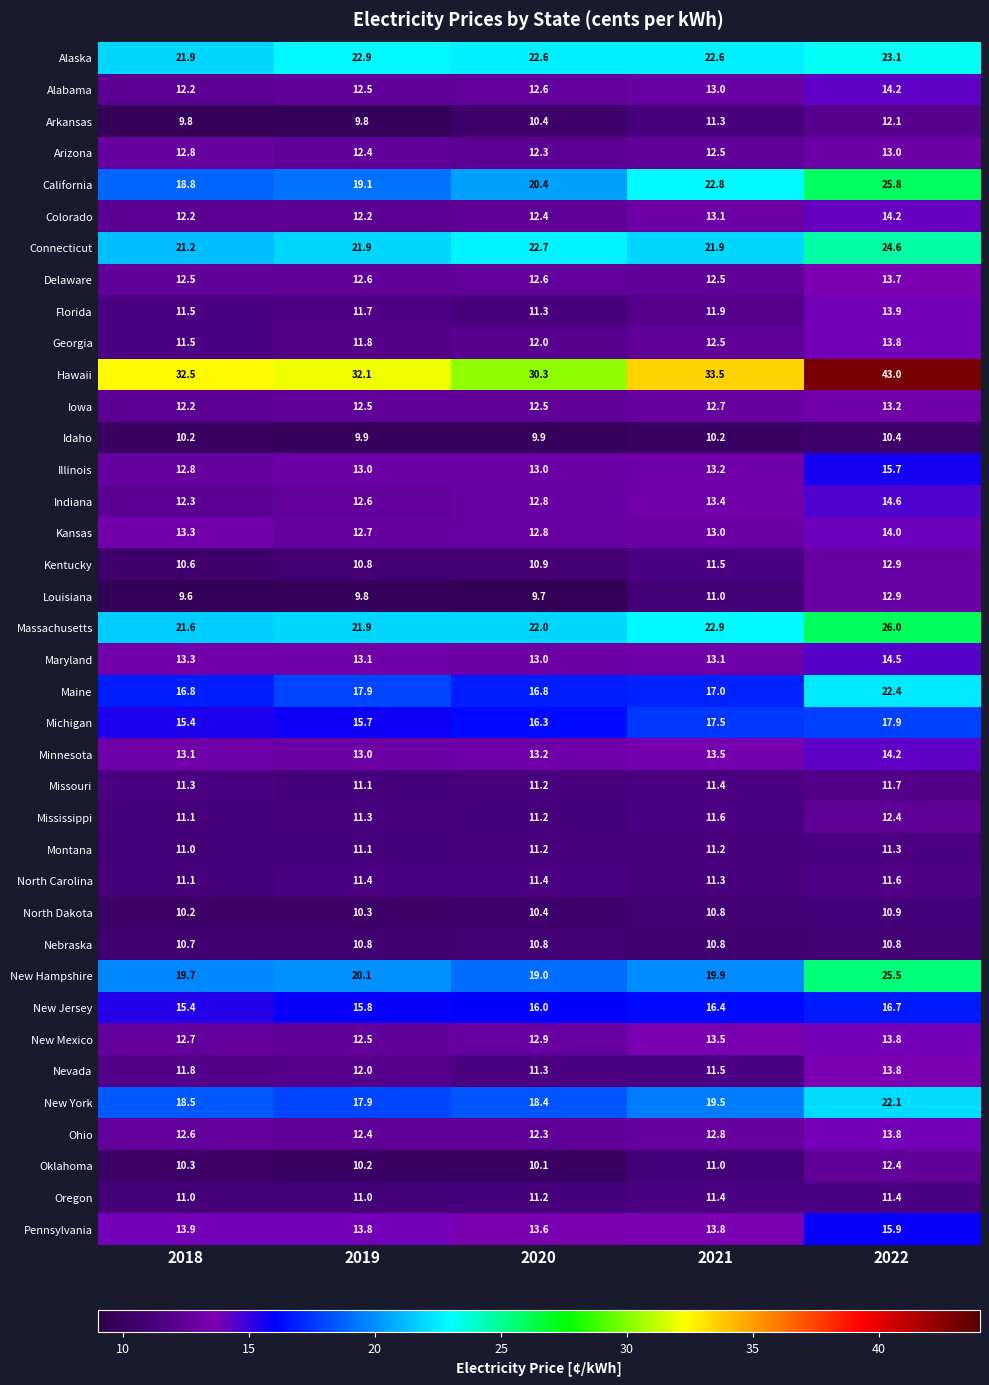

How many distinct data groups are displayed?

38